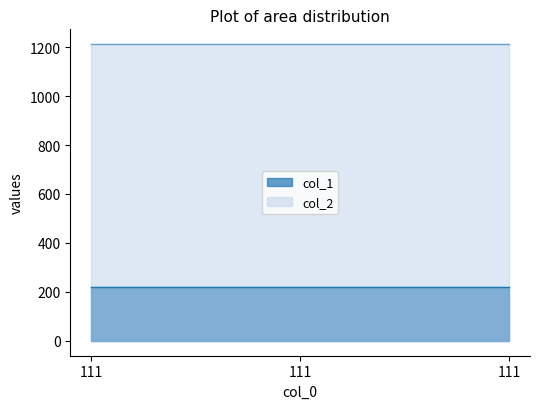

What are all the series names shown in the legend?

col_1, col_2